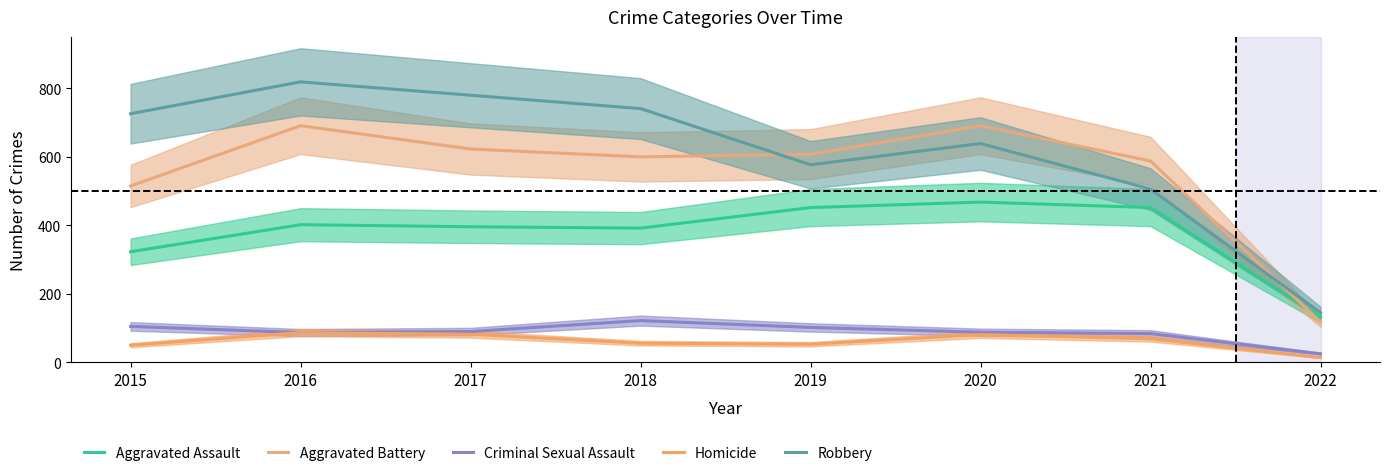

Rank the categories by Homicide value from lowest to highest.

2022, 2015, 2019, 2018, 2021, 2020, 2017, 2016